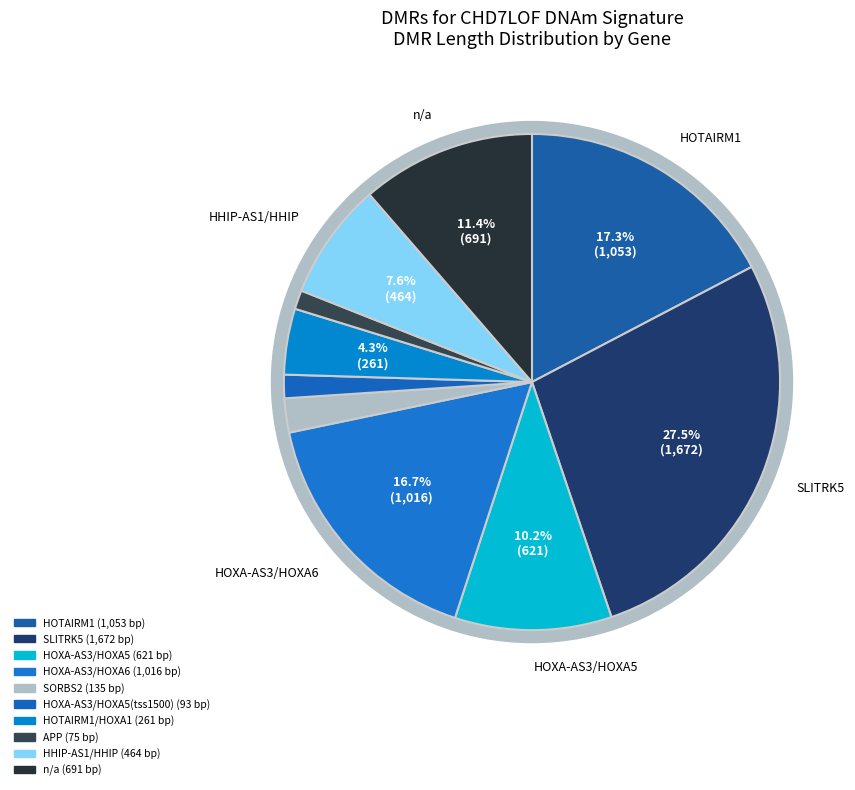

True or false: HOTAIRM1/HOXA1 accounts for 4% of the total.

True